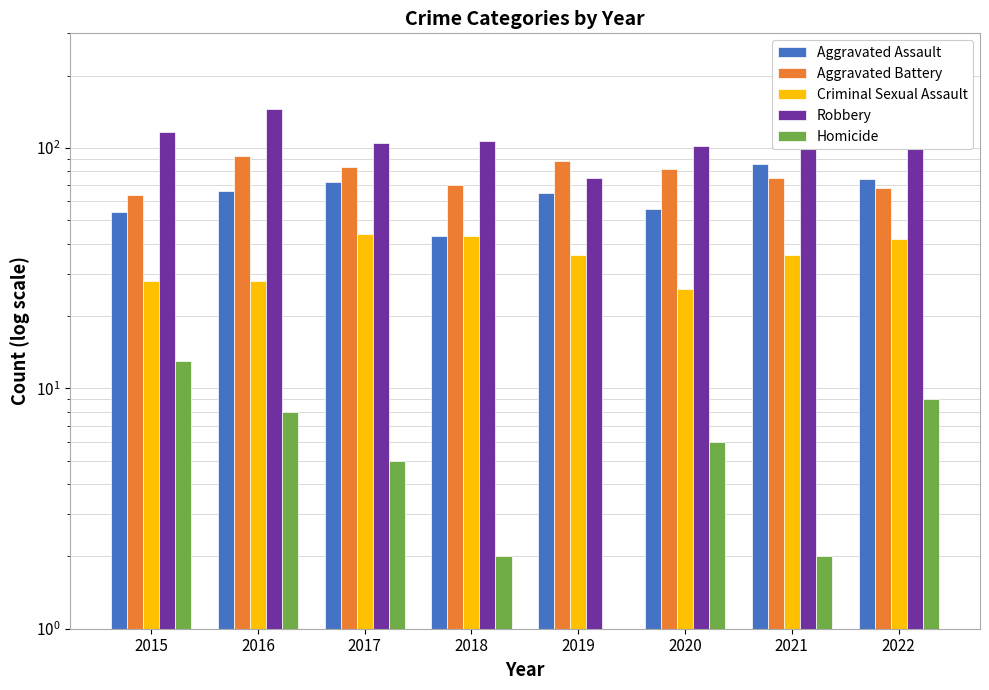

Reading left to right, extract all data points from this chart.

Aggravated Assault: 54	66	72	43	65	56	86	74
Aggravated Battery: 64	93	83	70	88	82	75	68
Criminal Sexual Assault: 28	28	44	43	36	26	36	42
Robbery: 117	145	105	107	75	102	105	105
Homicide: 13	8	5	2	1	6	2	9